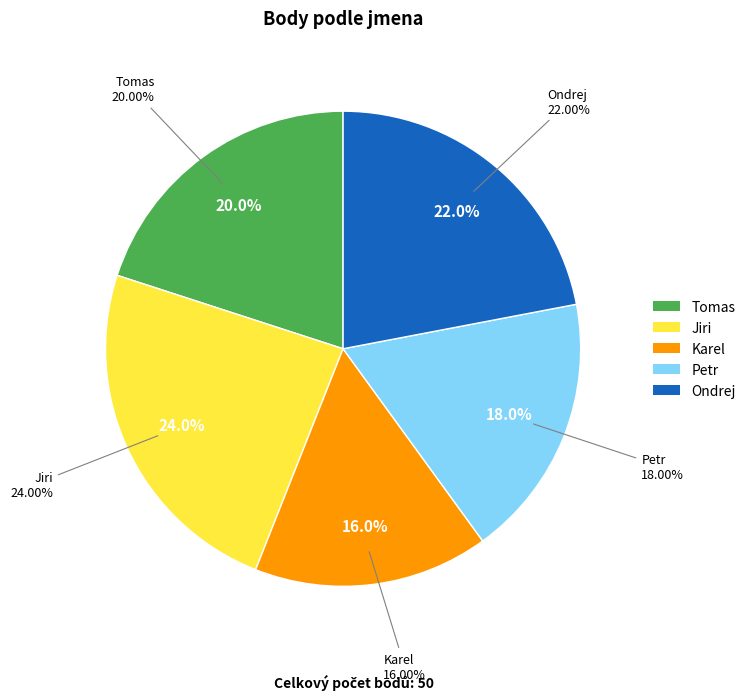

Which slice is the smallest?

Karel